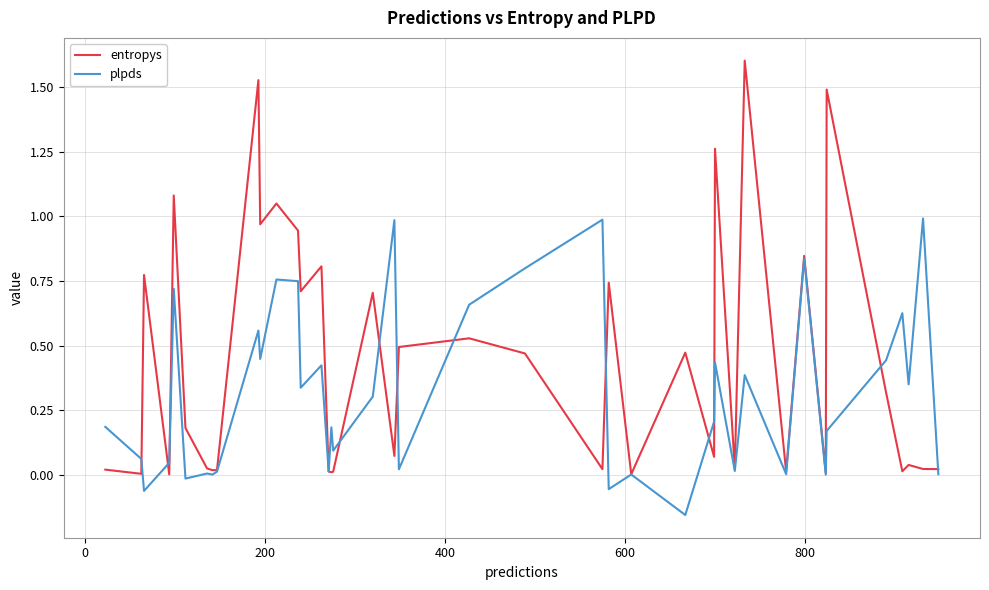

In plpds, how many points are higher than both neighbors (excluding endpoints)?

14